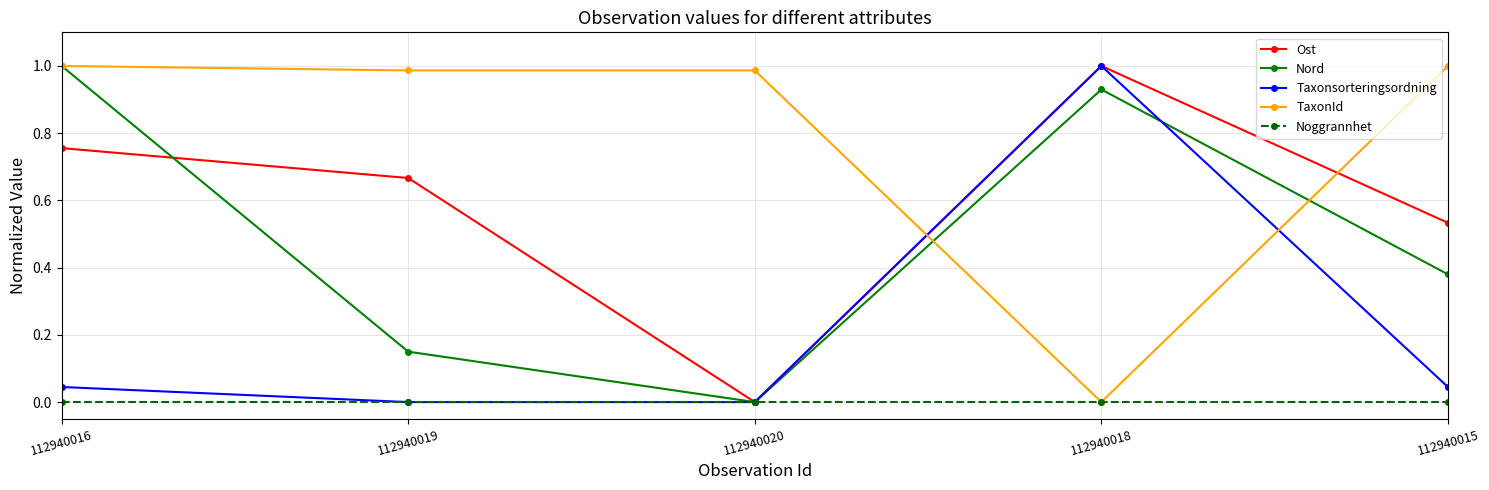

The value of Noggrannhet at 112940019 is 0.0. True or false?

True